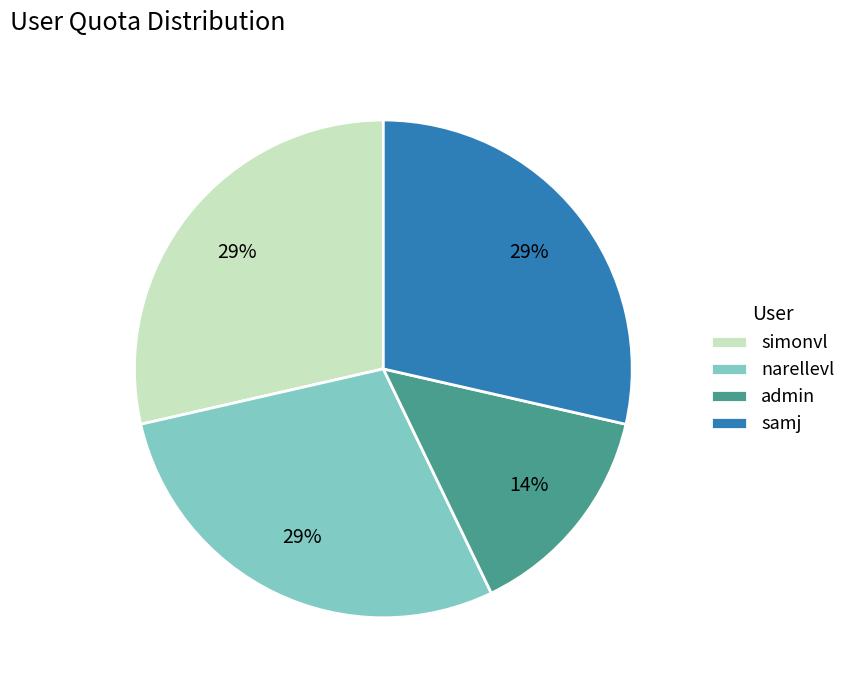

Do narellevl and samj together represent more than half of the pie?

Yes